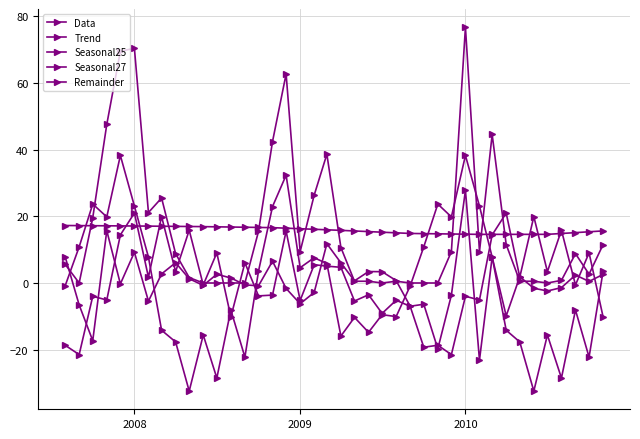

How many data points does each series have?

40